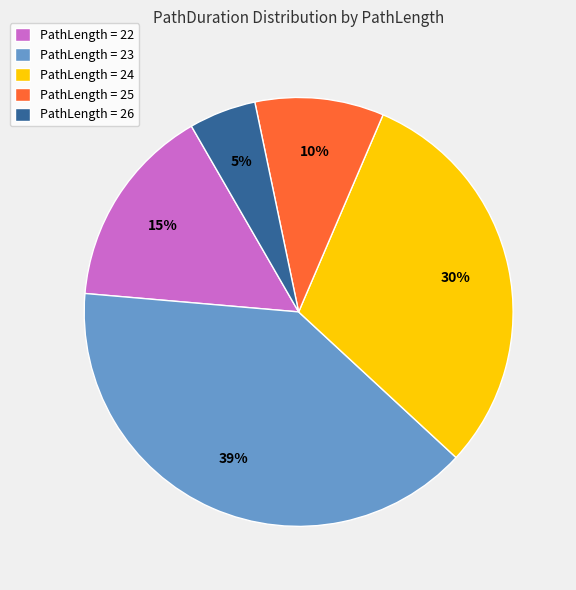

To the nearest percent, what is the difference between the largest and smallest slice percentages?

34%